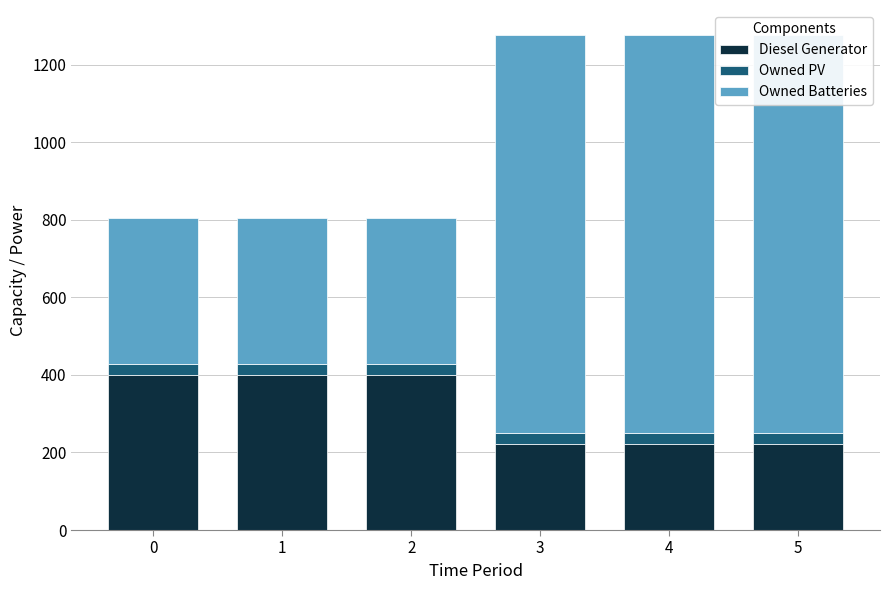

What is the sum of the Diesel Generator values at 1 and 2?

800